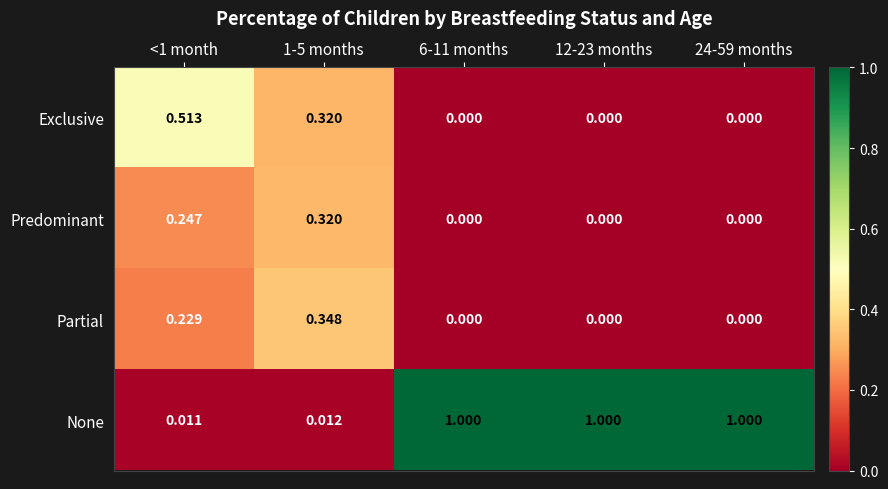

List the series in order of their peak value, lowest first.

Predominant, Partial, Exclusive, None